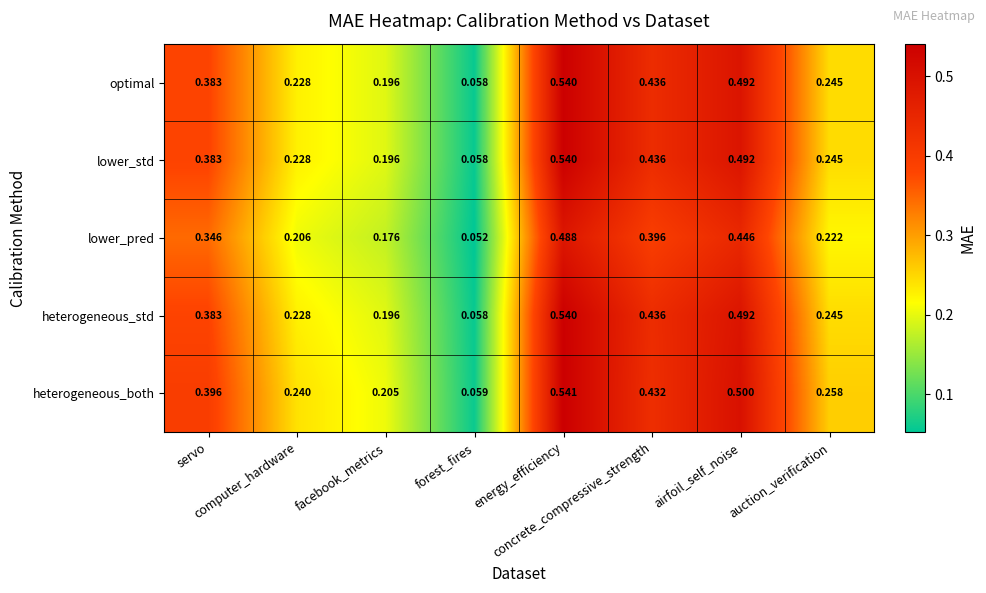

Which series has the largest total across all categories?

heterogeneous_both